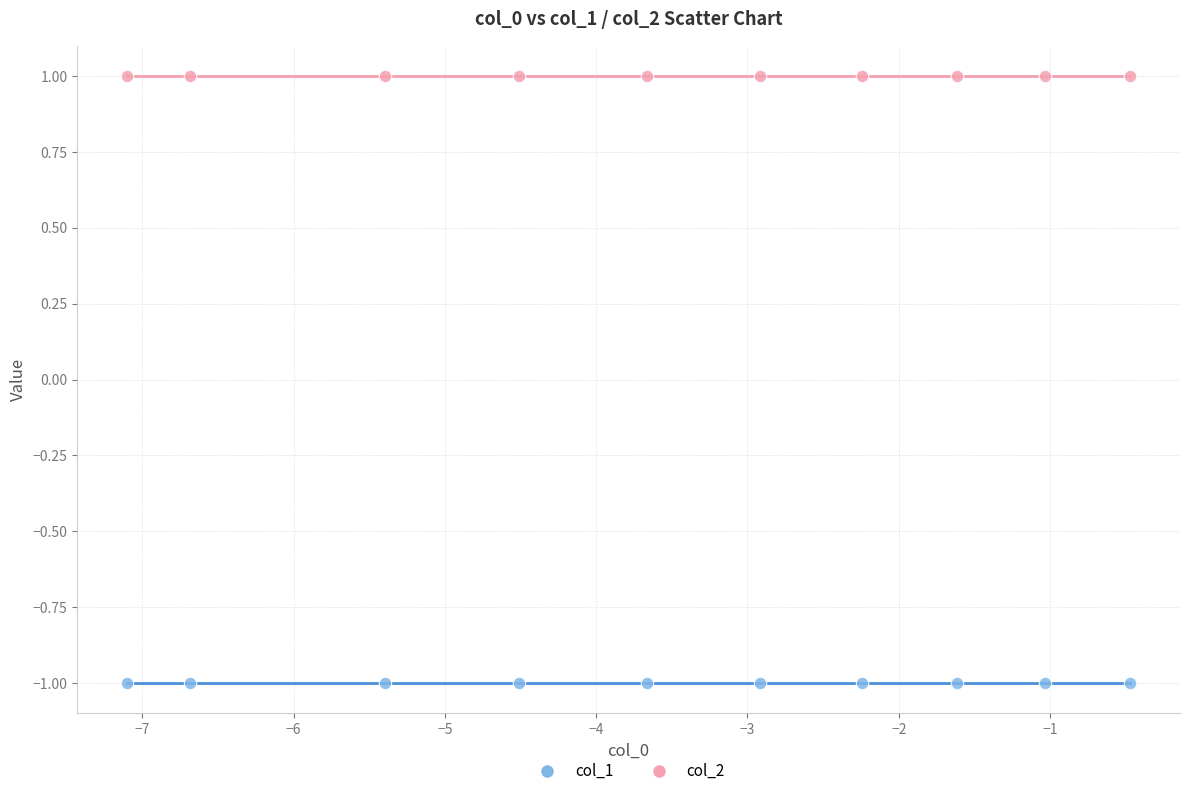

Which series contains the lowest Y value?

col_1